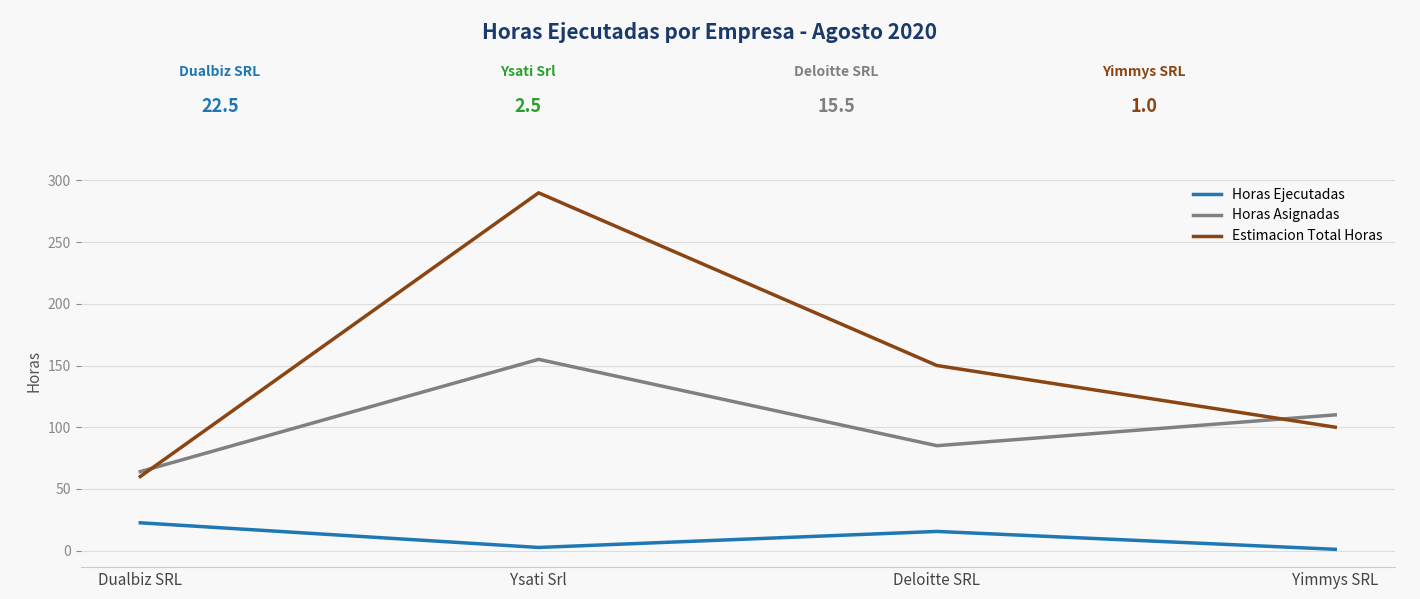

What is the difference between the second highest and minimum values in the Horas Ejecutadas series?

14.5